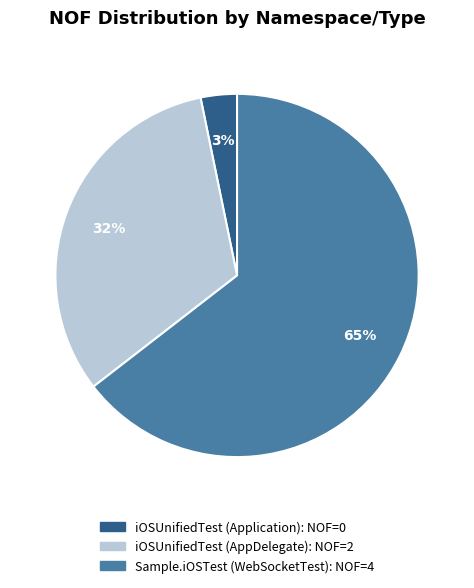

Is the sum of iOSUnifiedTest (Application) and Sample.iOSTest (WebSocketTest) greater than half?

Yes